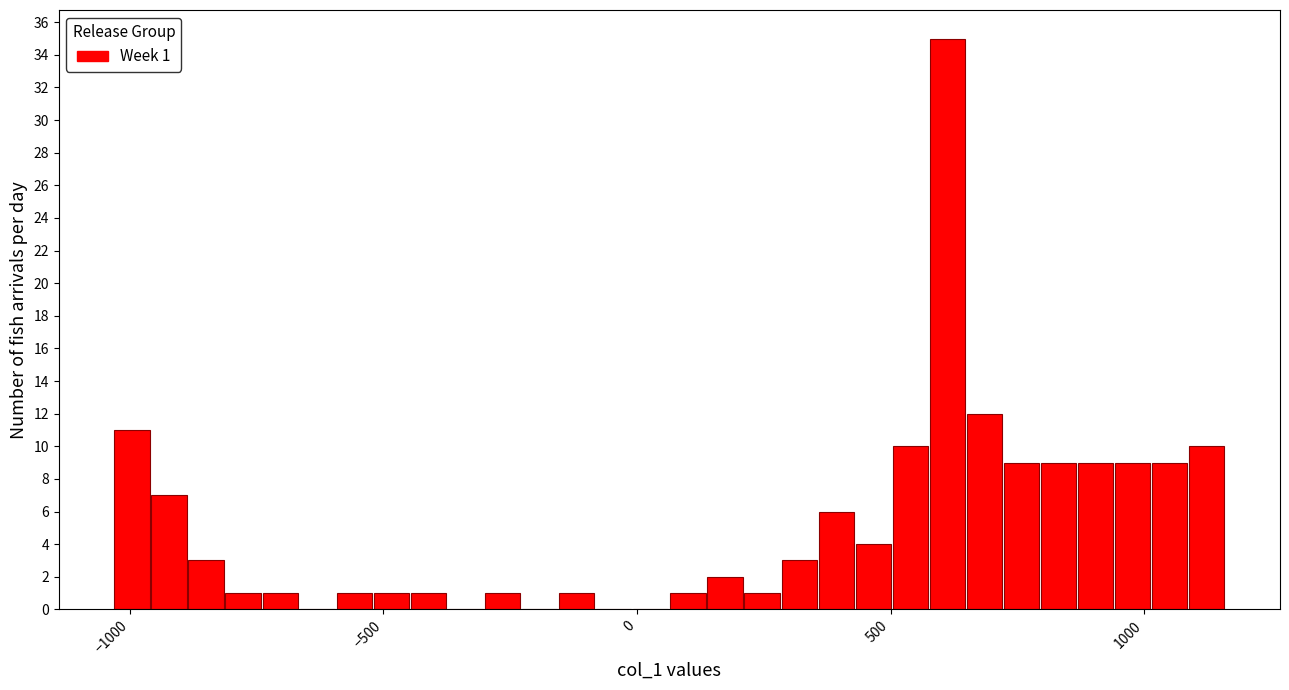

Around what value on the x-axis is the tallest bar? Give the approximate position of its centre, as read against the axis.

600